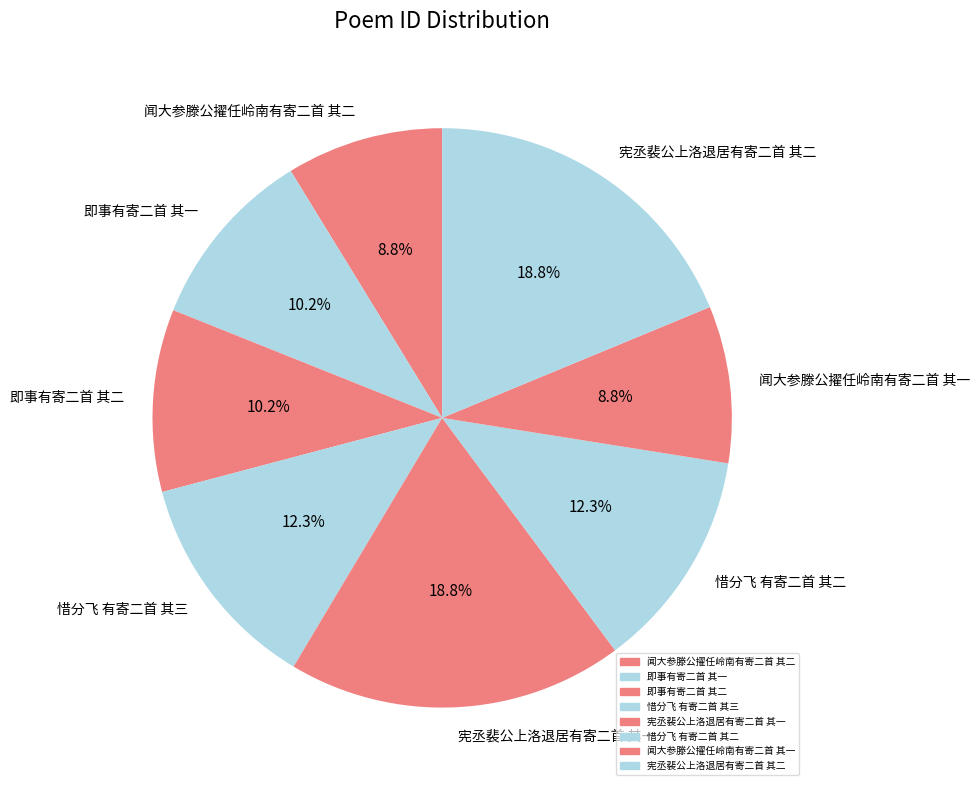

Does any single category account for the majority?

No